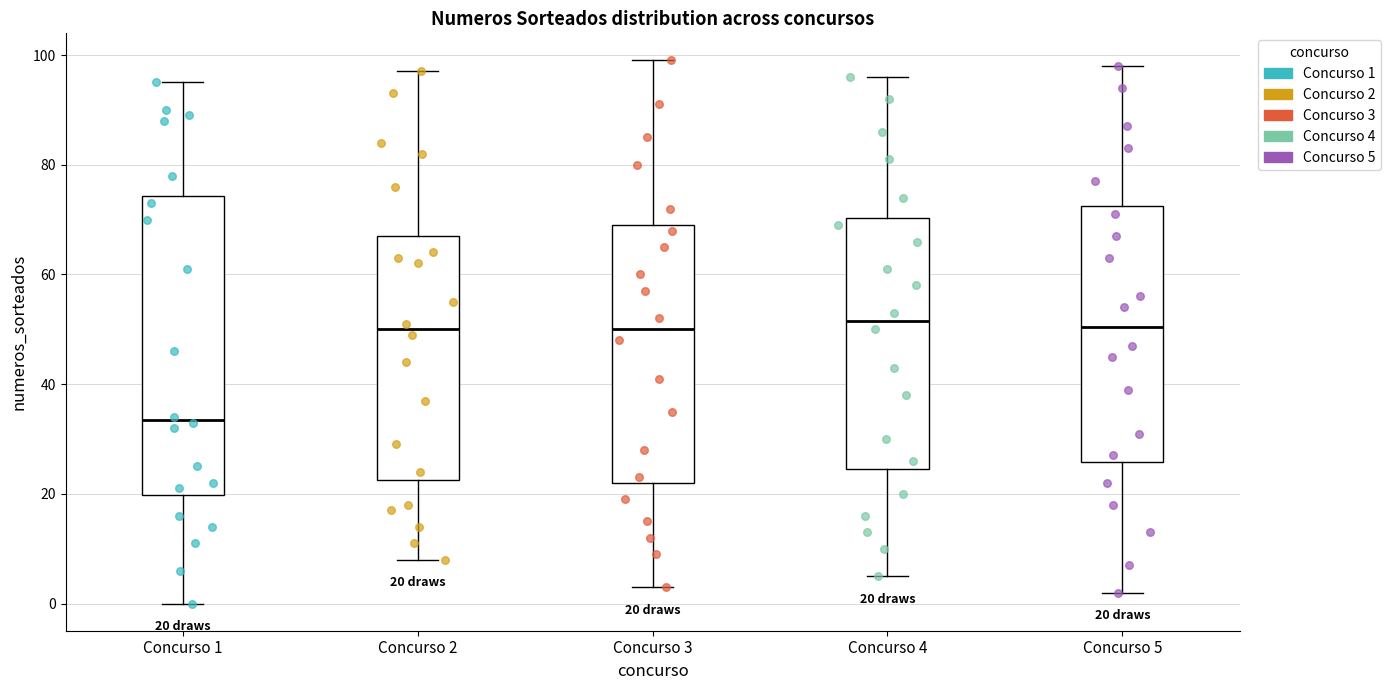

Comparing the boxes themselves (not the whiskers), which one is the tallest?

Concurso 1